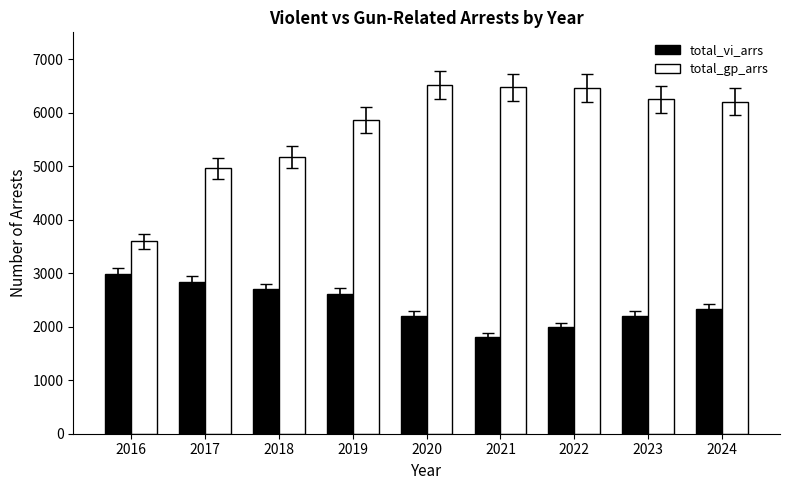

At which label is total_vi_arrs closest to 2391?

2024